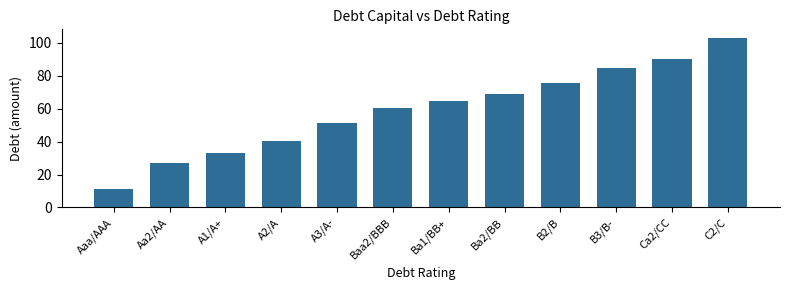

What is the difference between the values at A2/A and B3/B-?

44.4